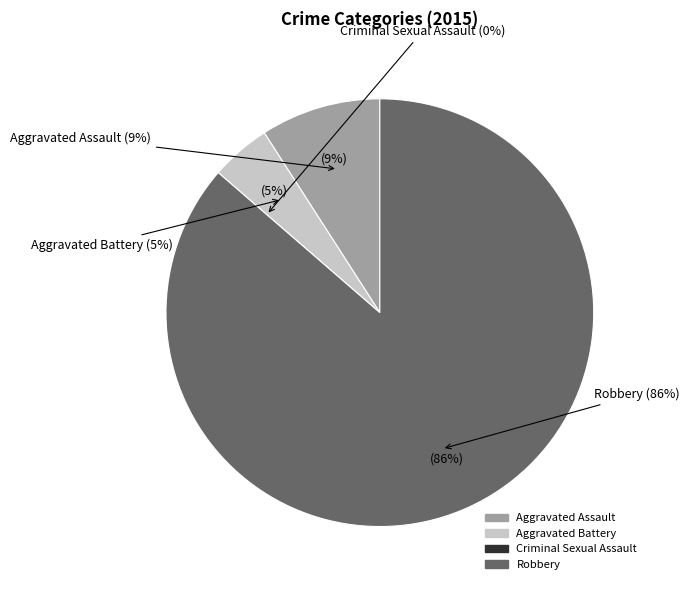

To the nearest percent, what portion does Robbery represent?

86%